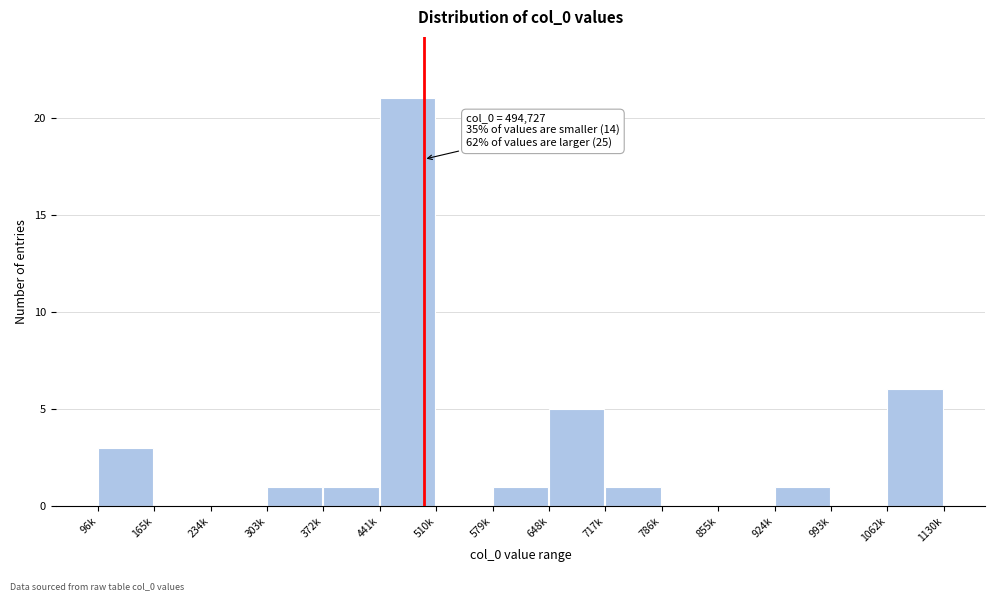

Reading right to left, transcribe all the data shown in this chart.

1062k=6	993k=0	924k=1	855k=0	786k=0	717k=1	648k=5	579k=1	510k=0	441k=21	372k=1	303k=1	234k=0	165k=0	96k=3